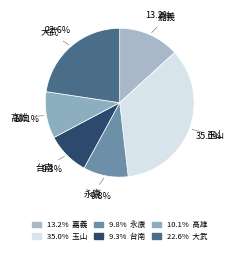

Which slice is the smallest?

台南